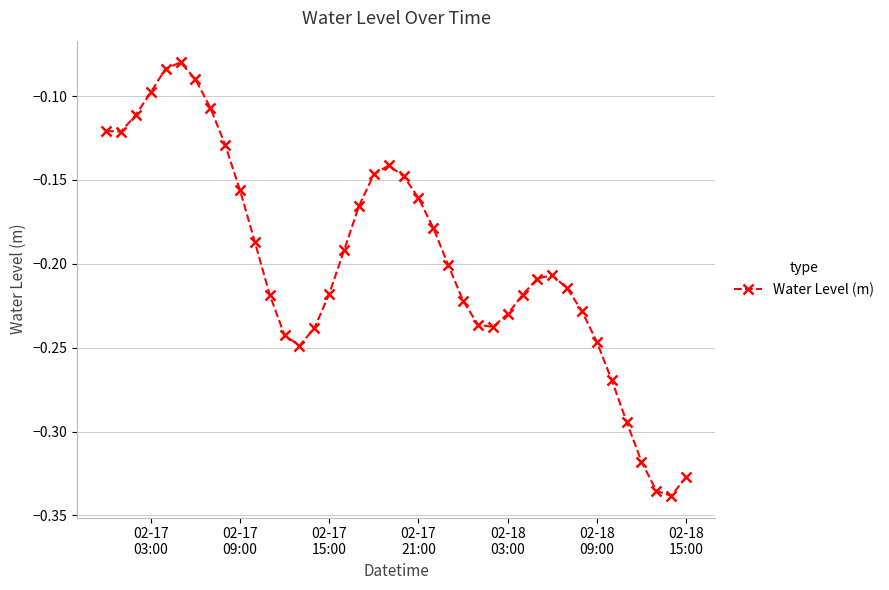

How many distinct data groups are displayed?

1